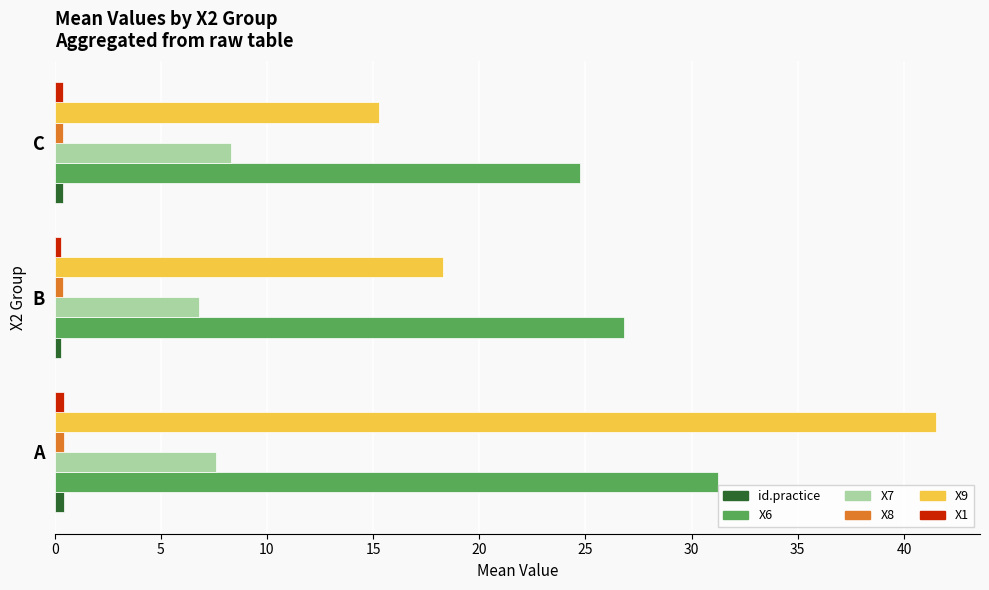

What is the difference between the maximum and minimum values in the X7 series?

1.5